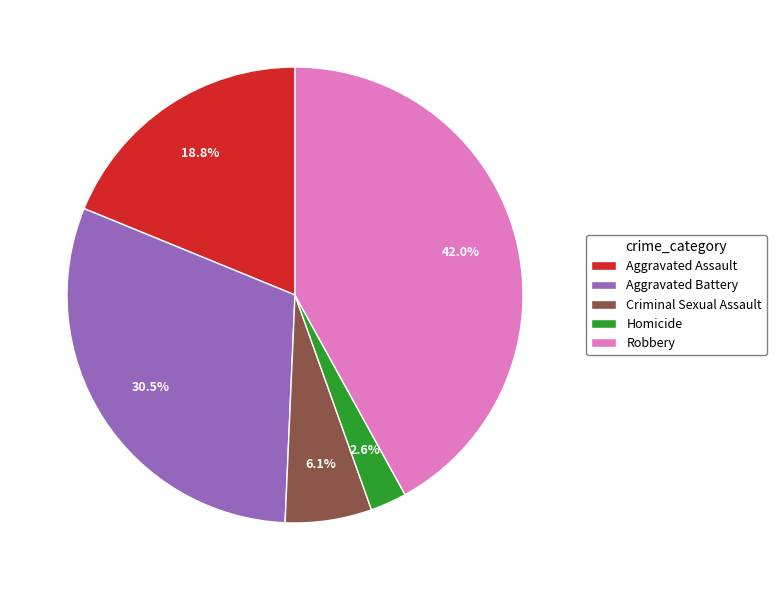

The Aggravated Assault slice represents 19% of the pie. True or false?

True